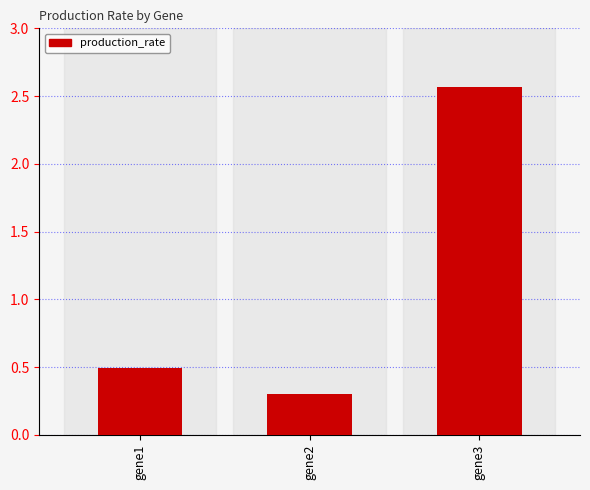

The value at gene2 is 0.3. True or false?

True